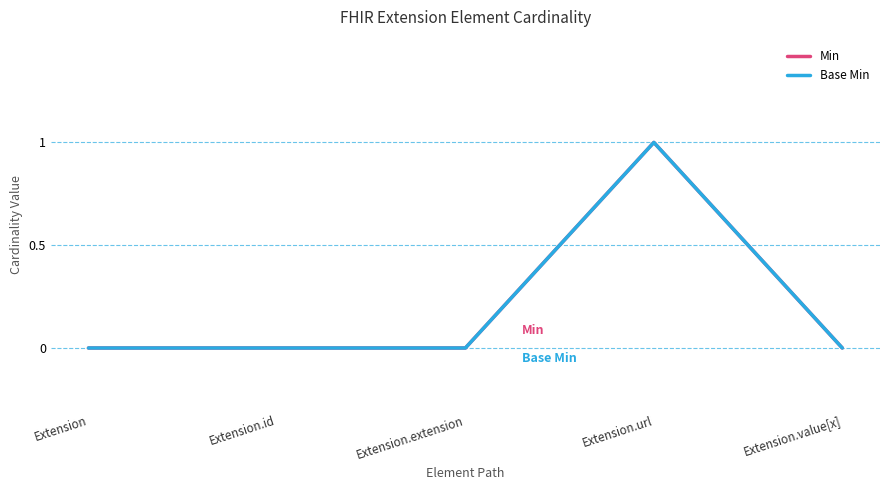

At which category is the sum across all series the highest?

Extension.url